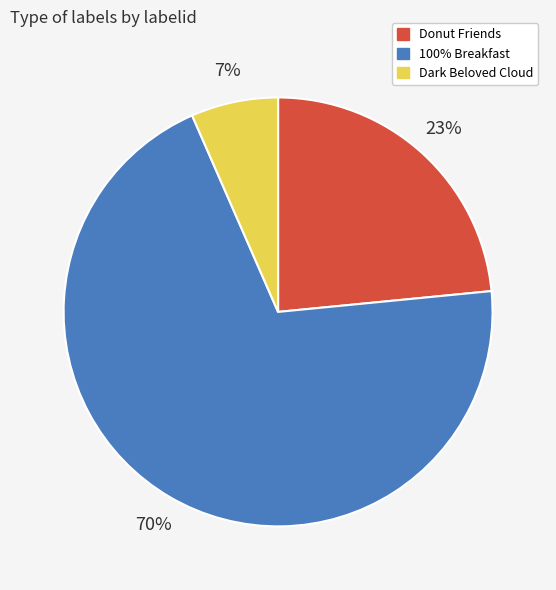

The Donut Friends slice represents 23% of the pie. True or false?

True